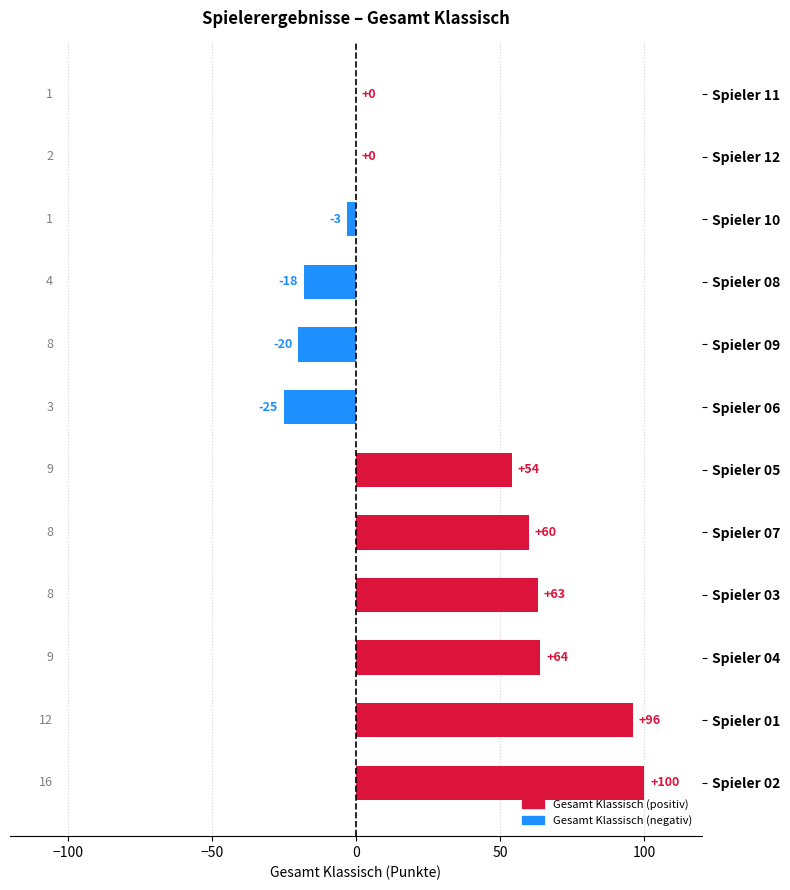

What is the sum of all values?

371